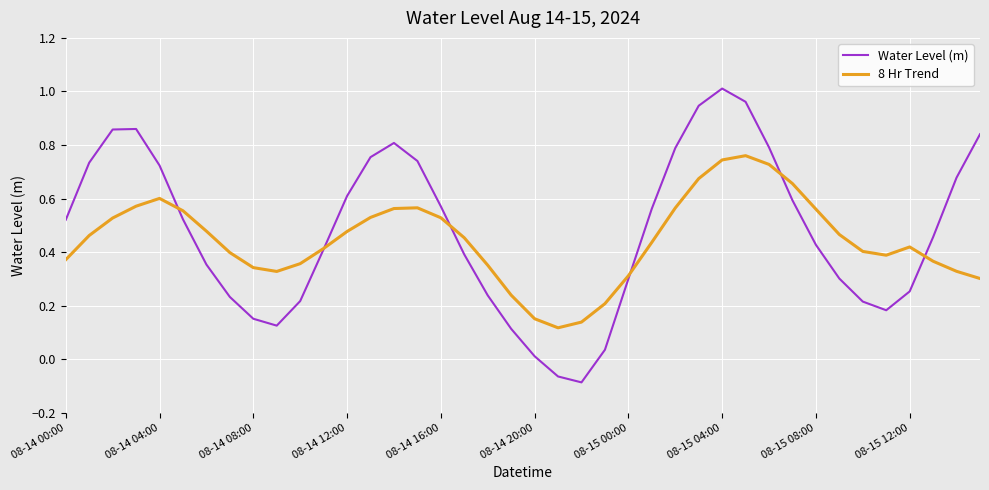

Which series has the widest spread of values?

Water Level (m)